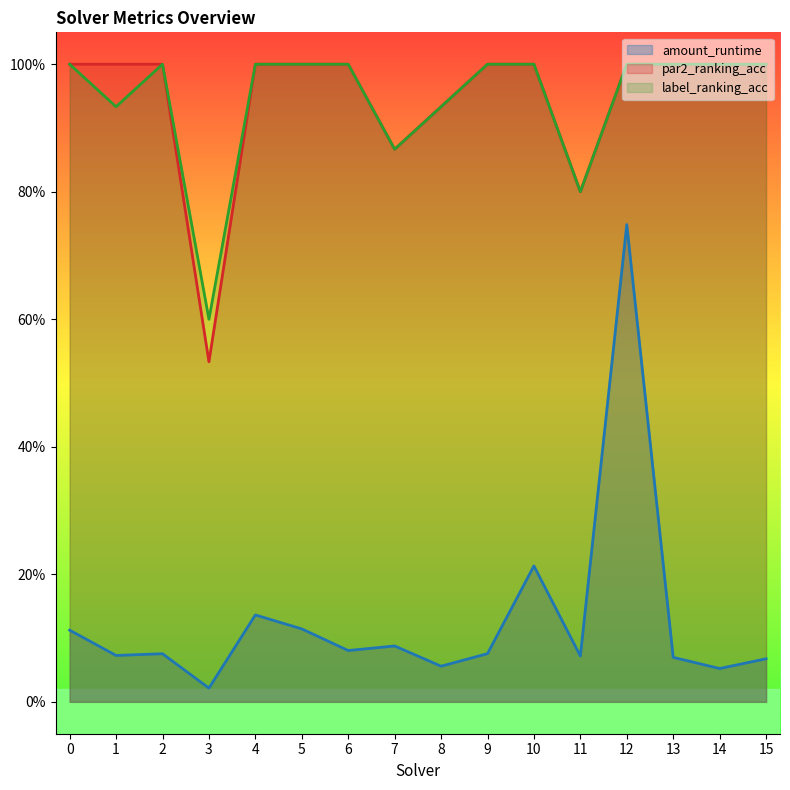

The label_ranking_acc series shows 1.0 at 4. True or false?

True